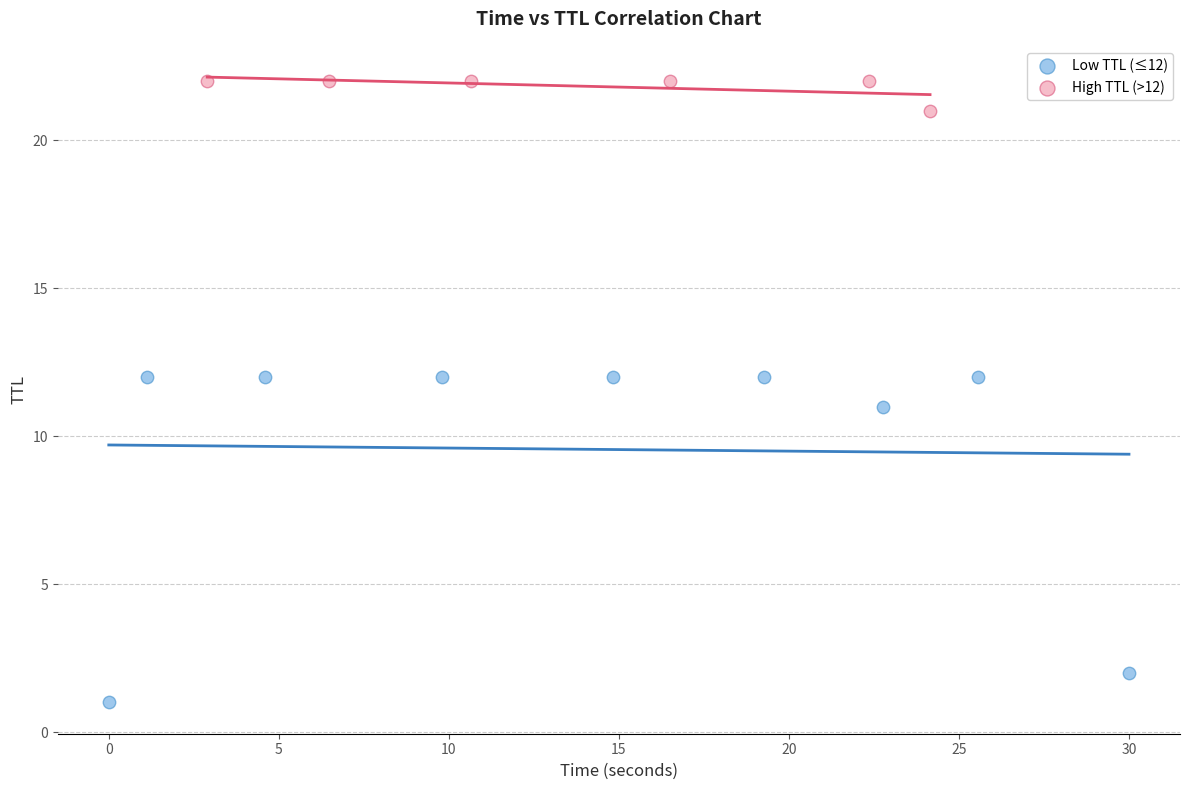

Which series reaches the maximum Y coordinate?

High TTL (>12)